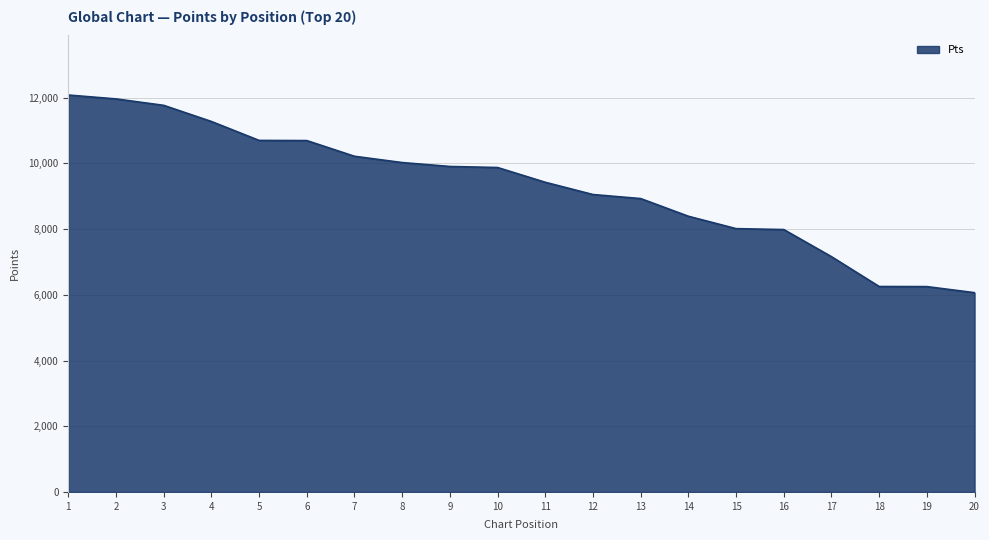

What is the maximum value shown in the chart?

12079